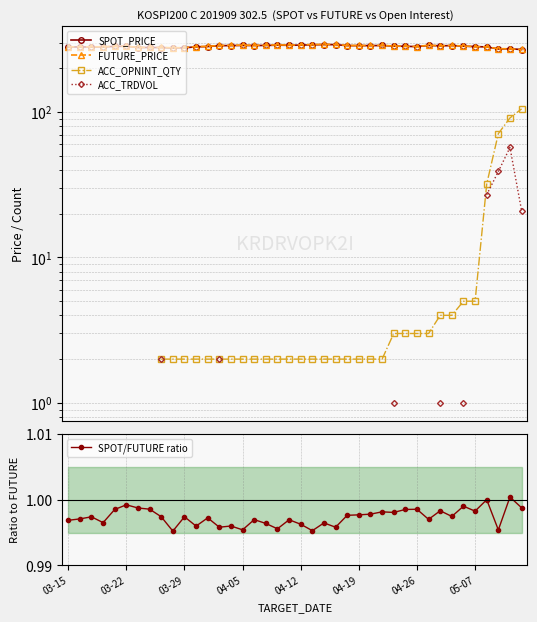

What position from the left is 04-12?

21